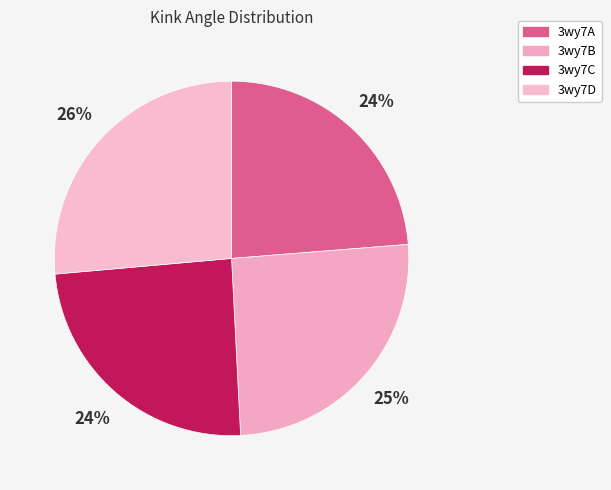

How many segments does this pie chart have?

4